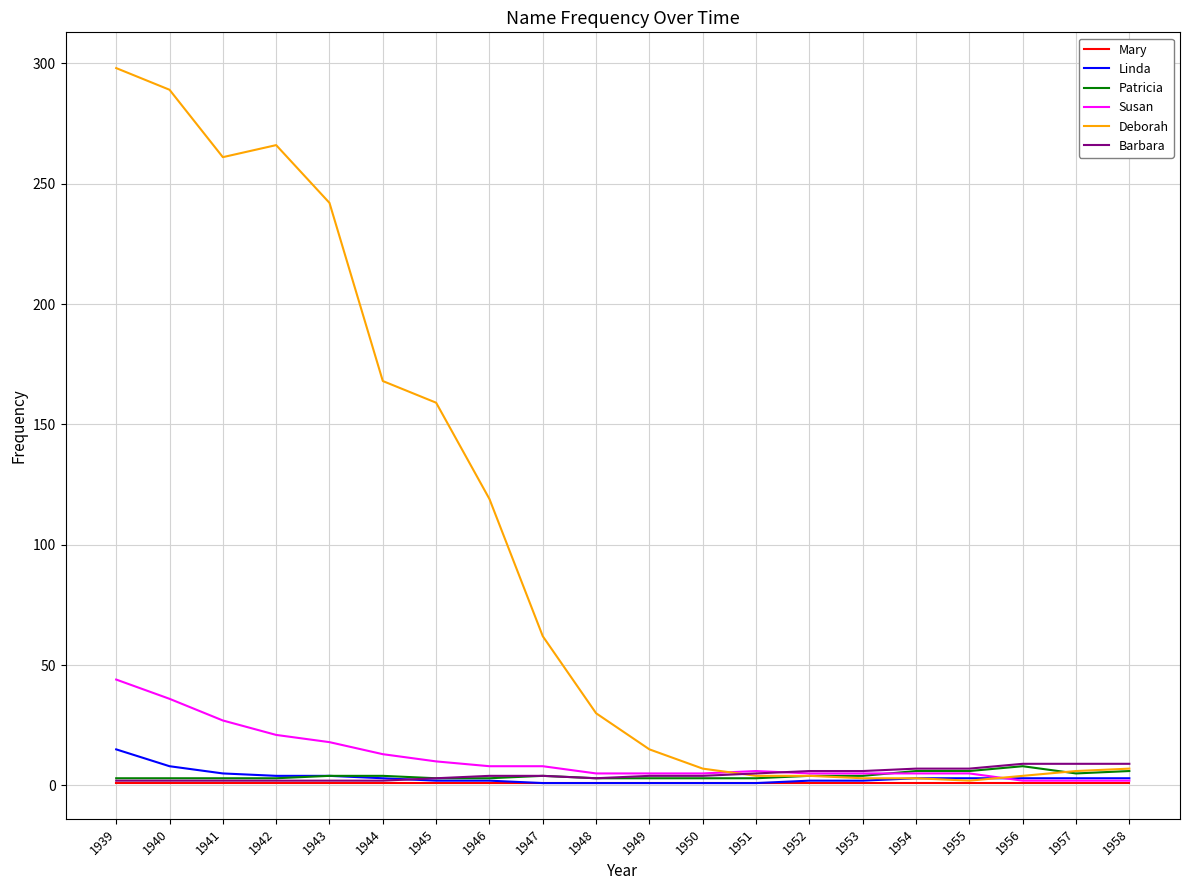

Where is Deborah nearest to the value 150?

1945